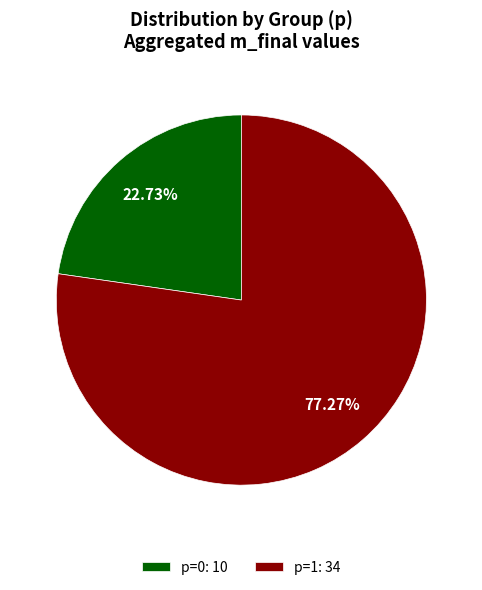

How many slices are in this pie chart?

2